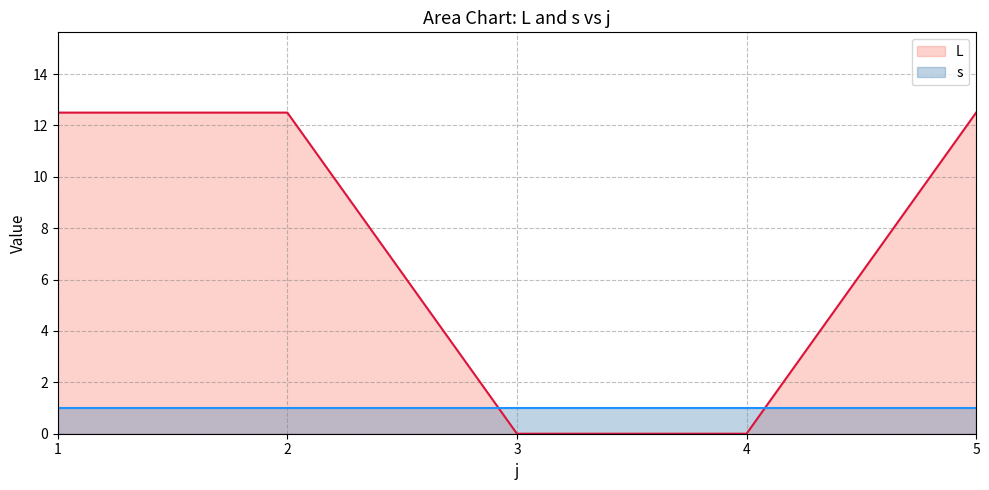

What are all the series names shown in the legend?

L, s